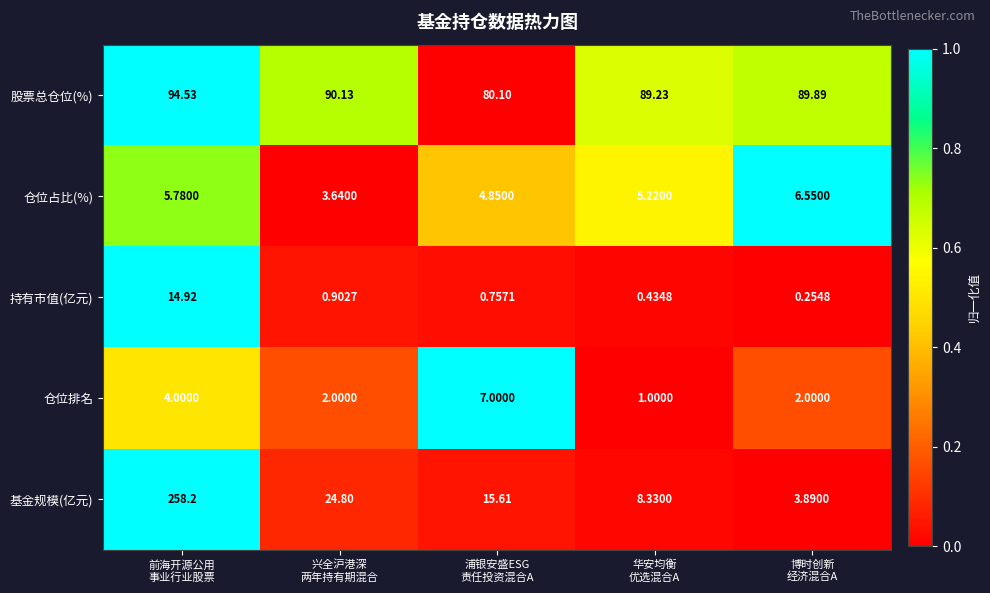

Which series has the largest total across all categories?

股票总仓位(%)